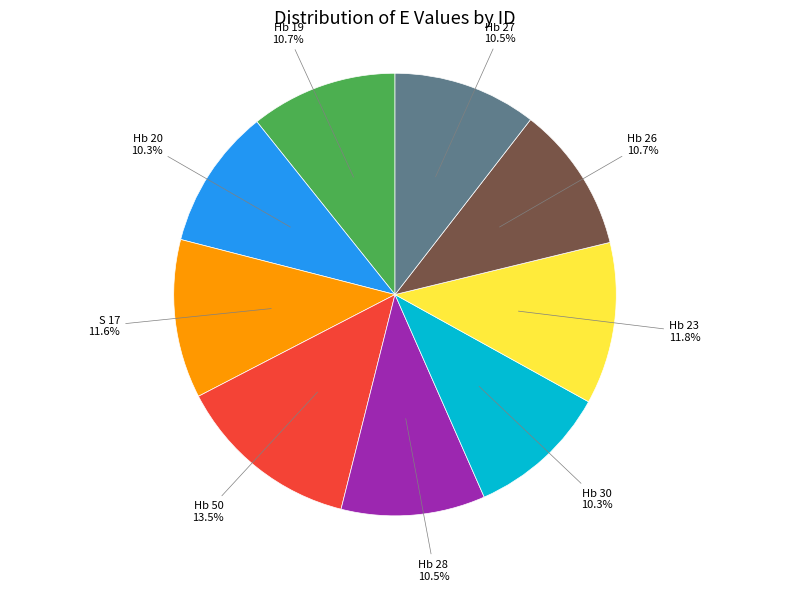

Is there any slice that represents more than half of the pie?

No